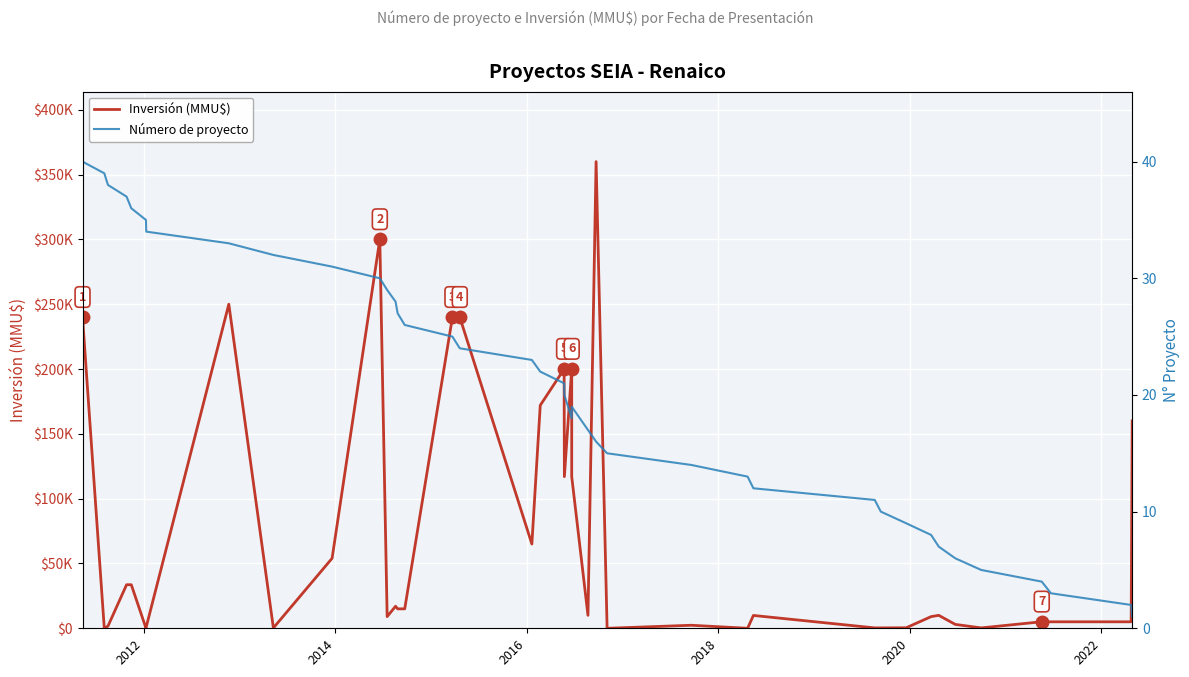

Is it true that Inversión (MMU$) equals 1676 at 34?

False